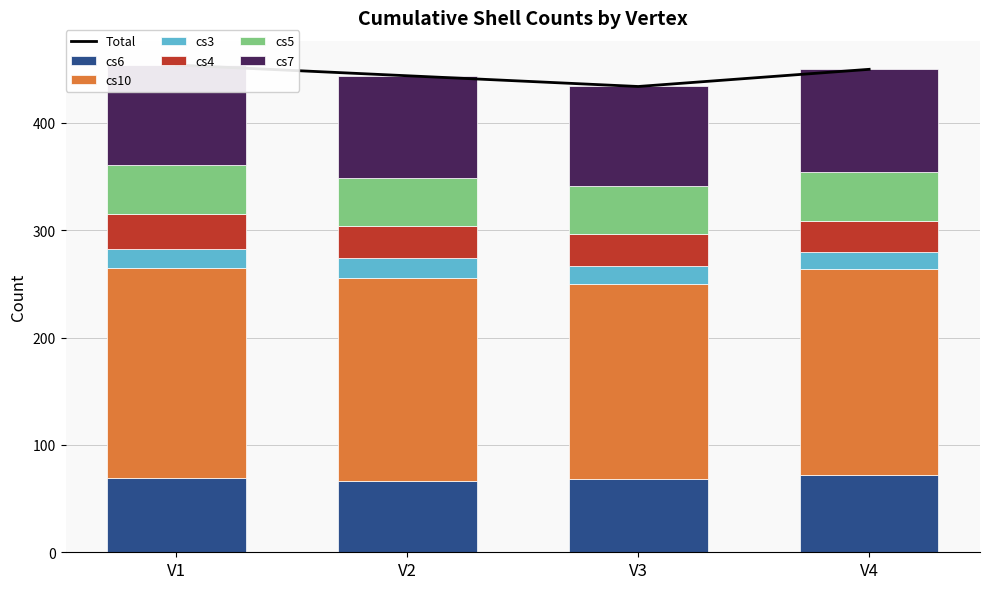

Rank the series by their maximum value, from highest to lowest.

cs10, cs7, cs6, cs5, cs4, cs3